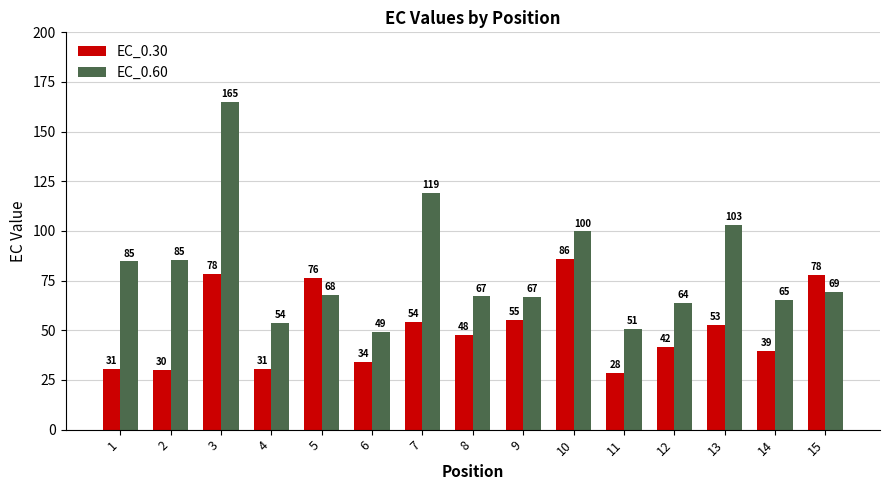

How many distinct data groups are displayed?

2